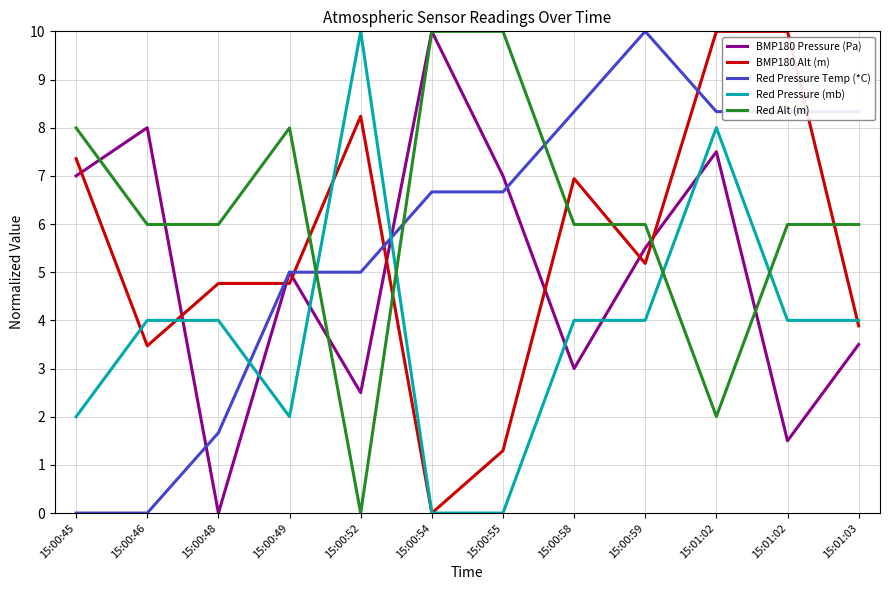

How many lines are shown in the chart?

5